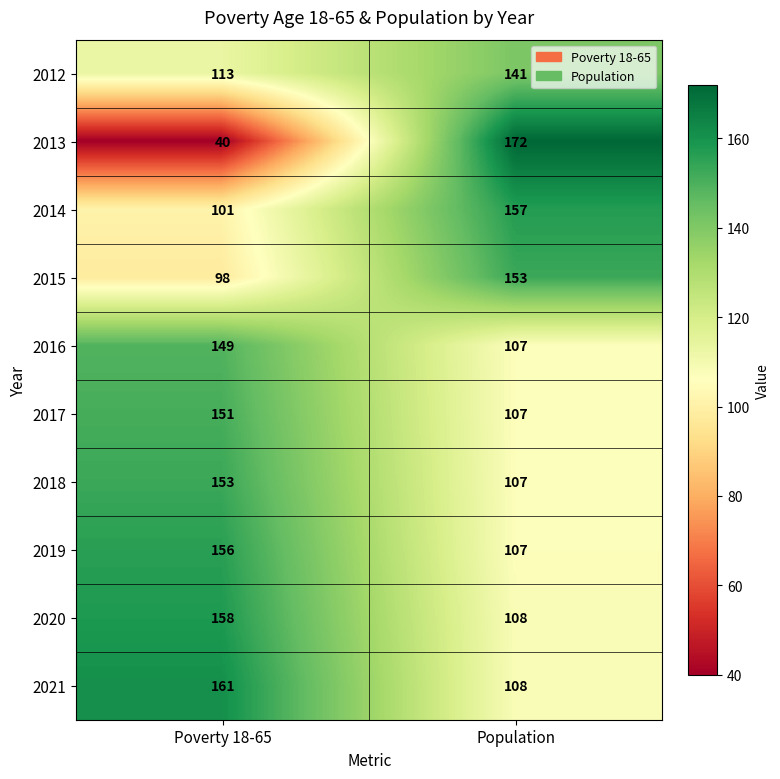

True or false: 2018 has a value of 256 at Poverty 18-65.

False